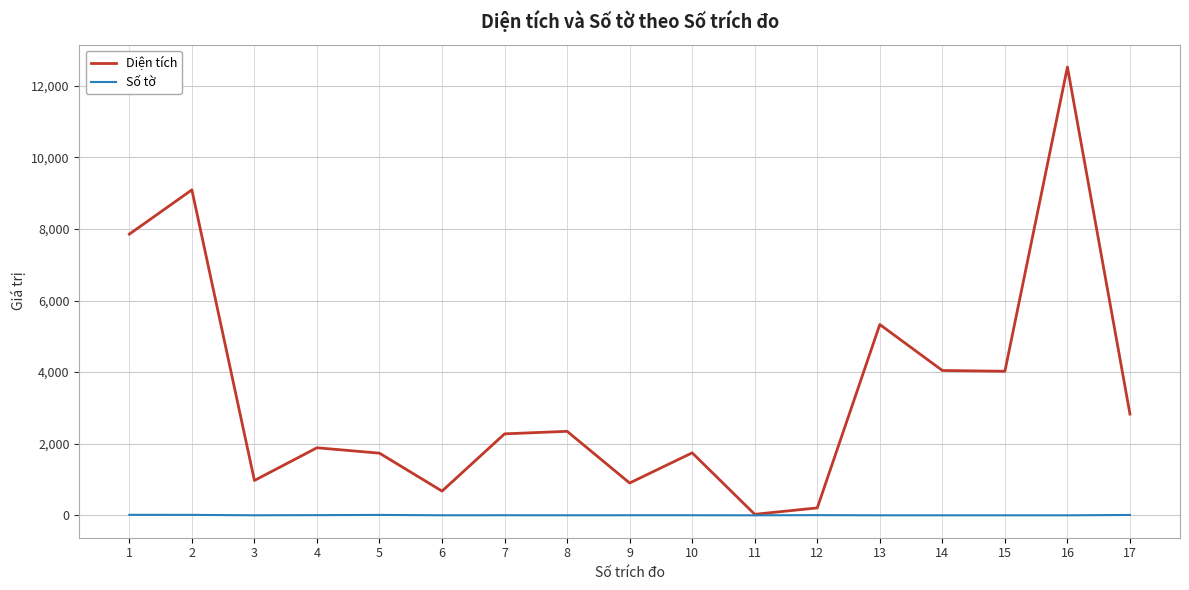

At which label does Số tờ first exceed 3?

1